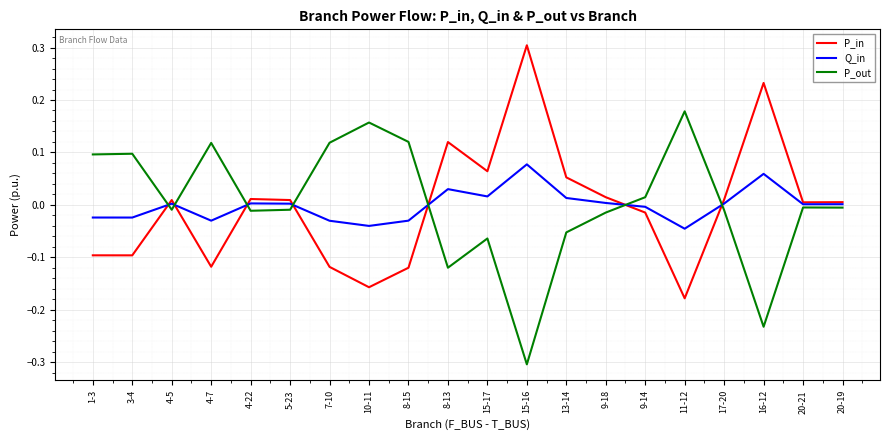

The value of P_out at 9-14 is 0.0. True or false?

True